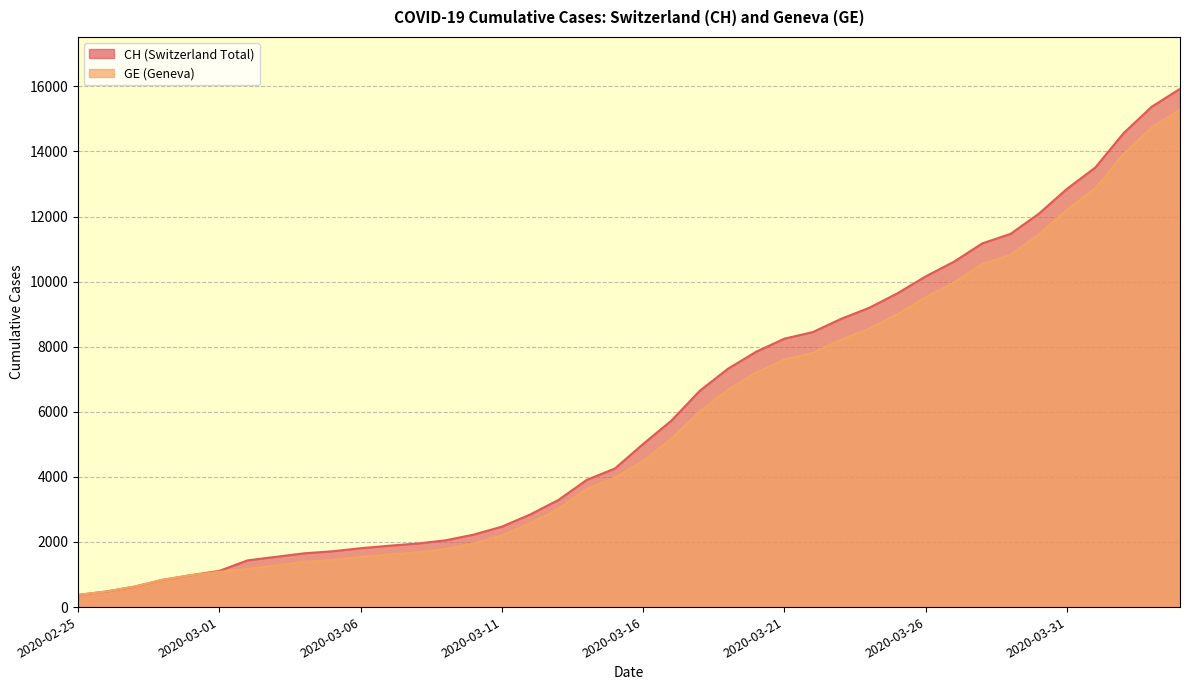

What is the difference between the highest and lowest values at 2020-03-19?

642